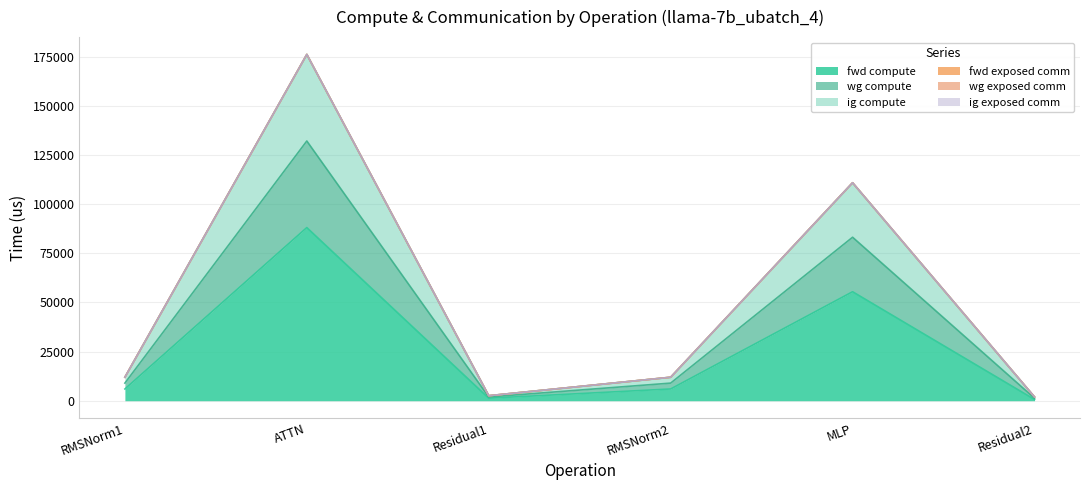

The value of ig compute at Residual1 is 3398.0. True or false?

False